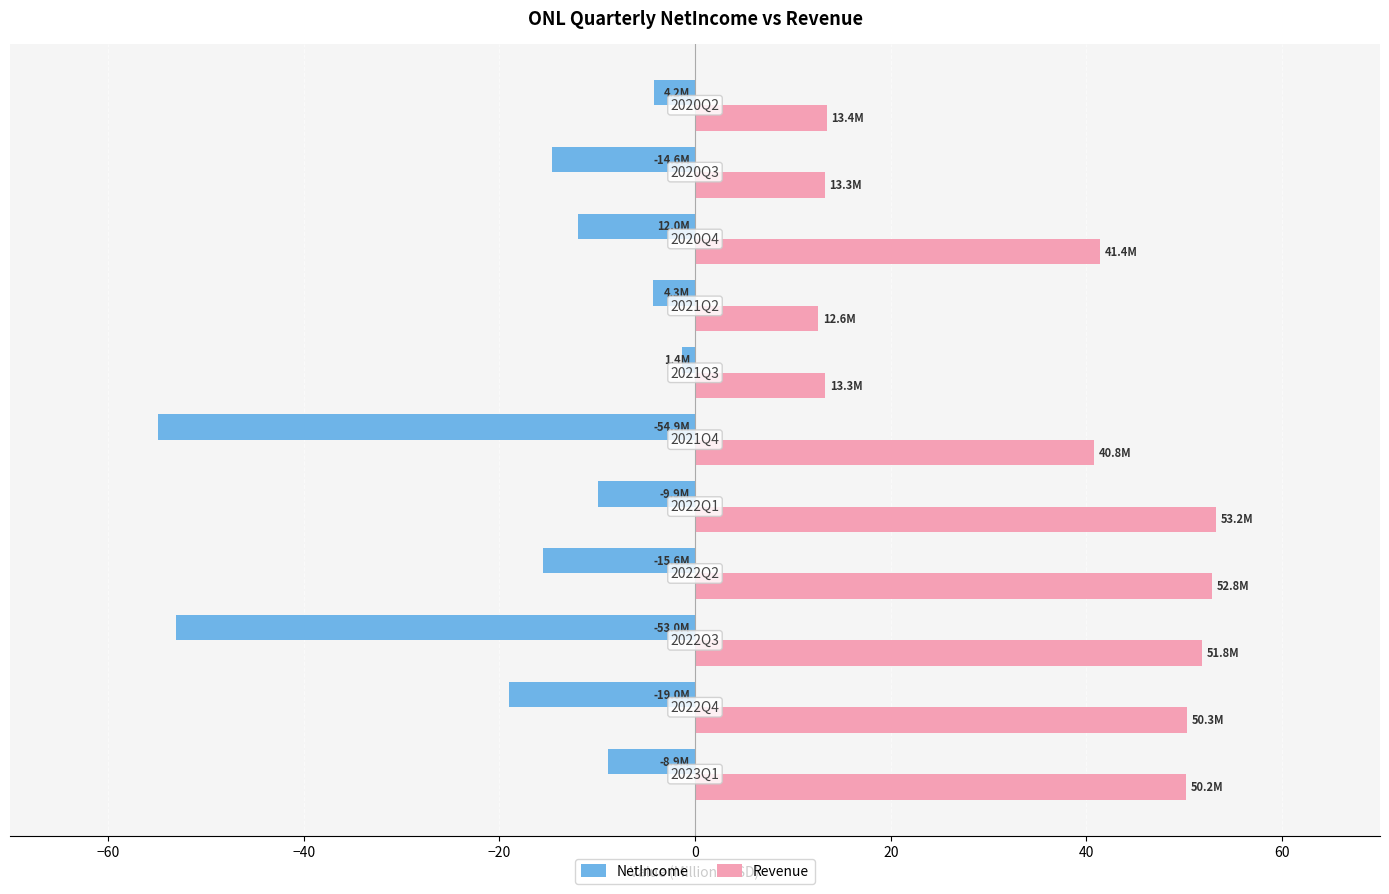

What is the difference between the maximum and minimum values in the Revenue series?

40.6